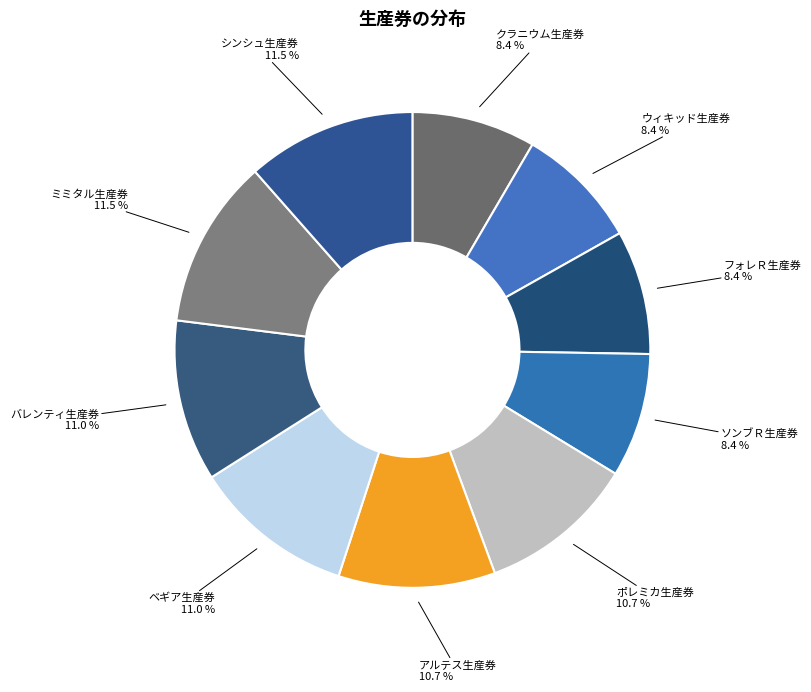

The フォレＲ生産券 slice represents 22% of the pie. True or false?

False